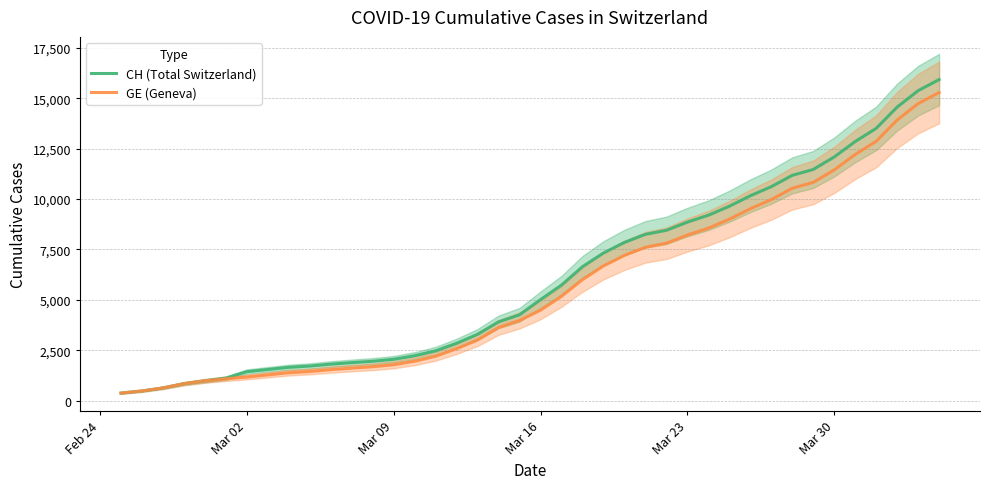

What is the maximum value for CH (Total Switzerland)?

15926